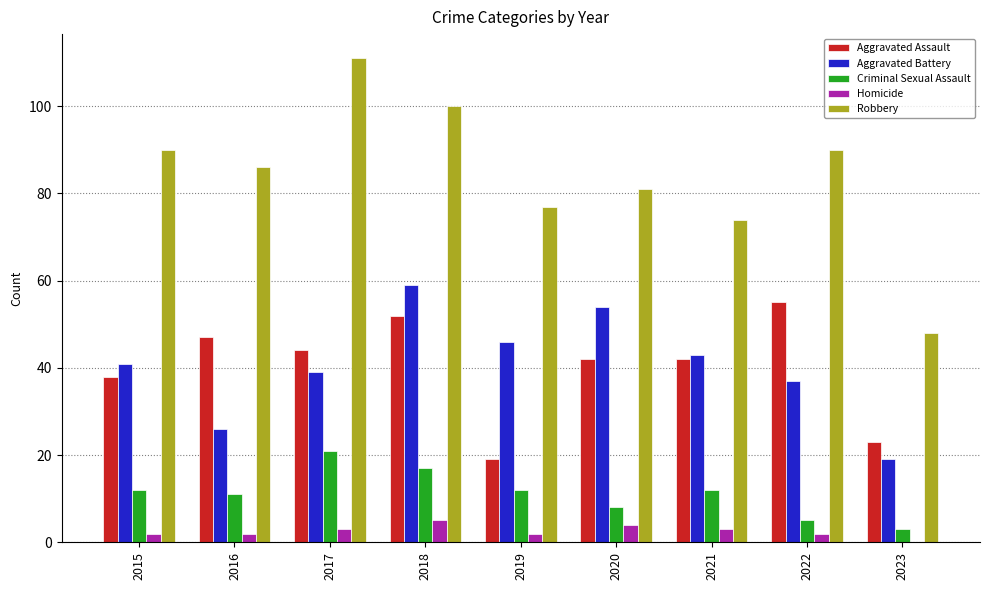

The Criminal Sexual Assault series shows 17 at 2018. True or false?

True